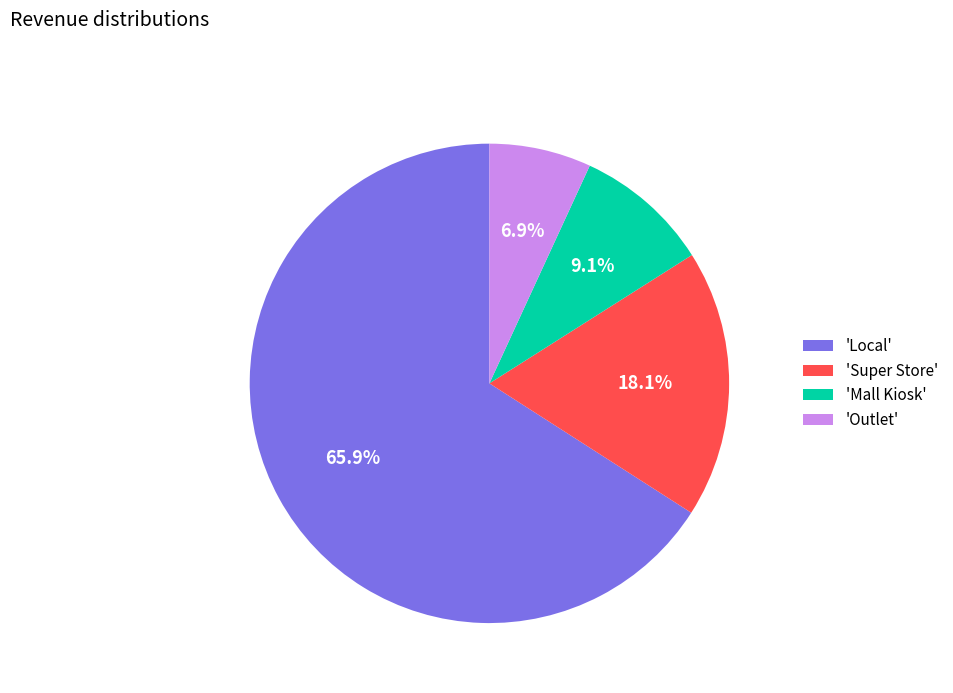

How much of the chart is everything except 'Local'?

34.1%